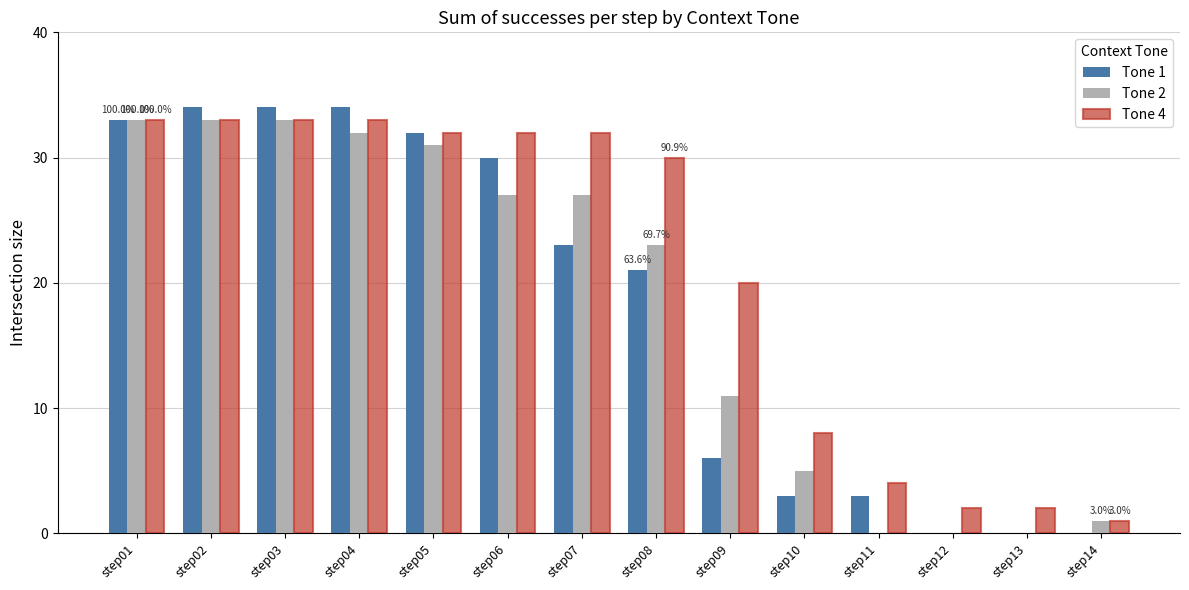

Is the value of Tone 4 at step06 greater than the value of Tone 2 at step09?

Yes